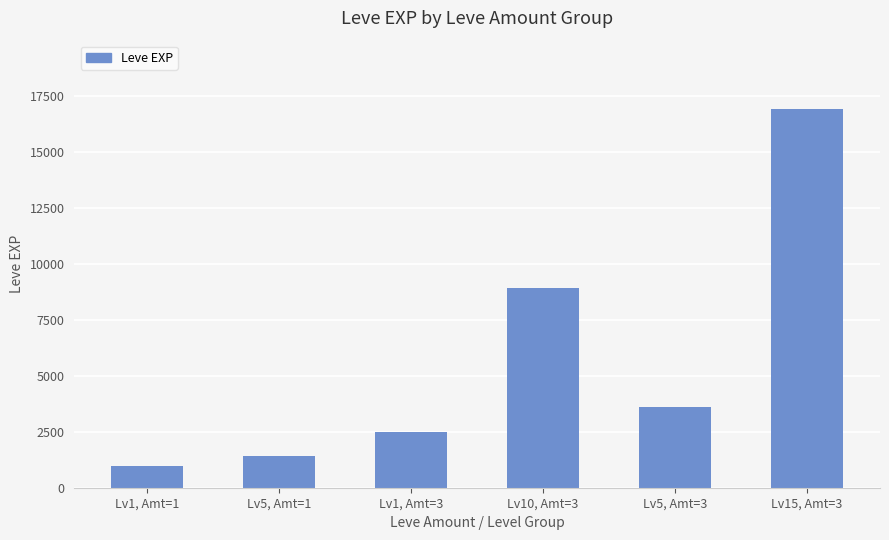

What is the value of the 6th bar from the left?

16920